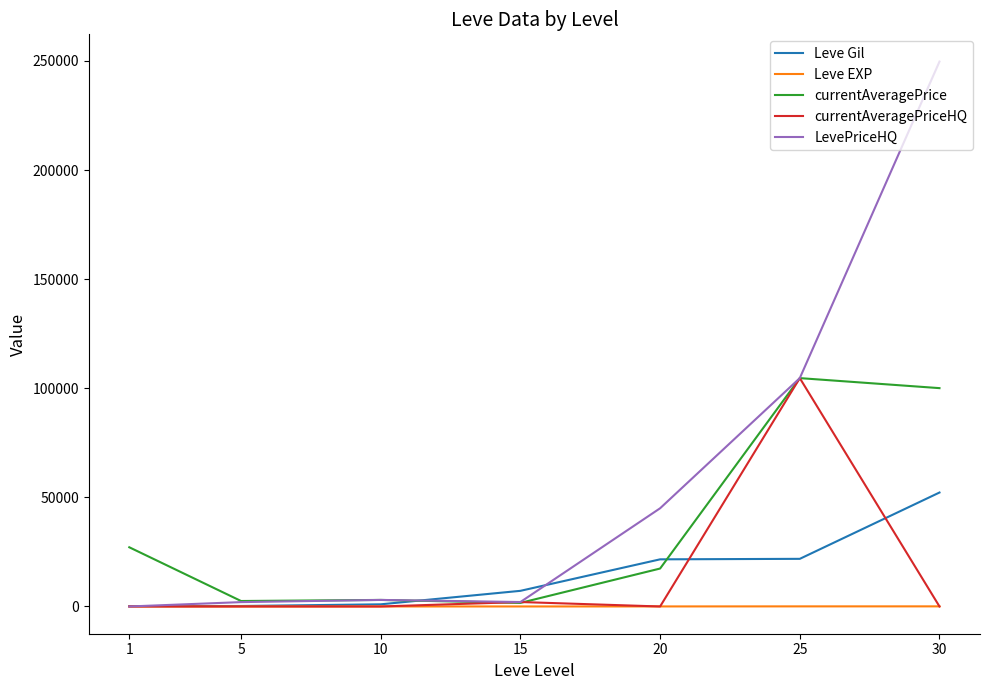

Which series has the largest total across all categories?

LevePriceHQ